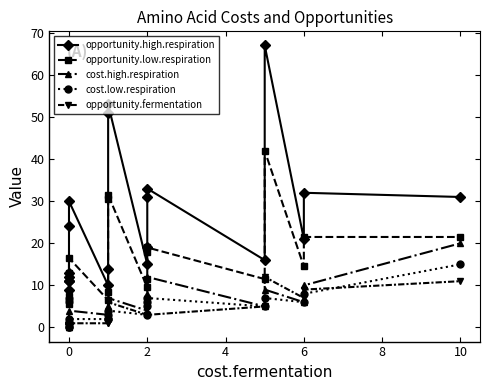

Which series changed the most between 0 and 8?

opportunity.high.respiration